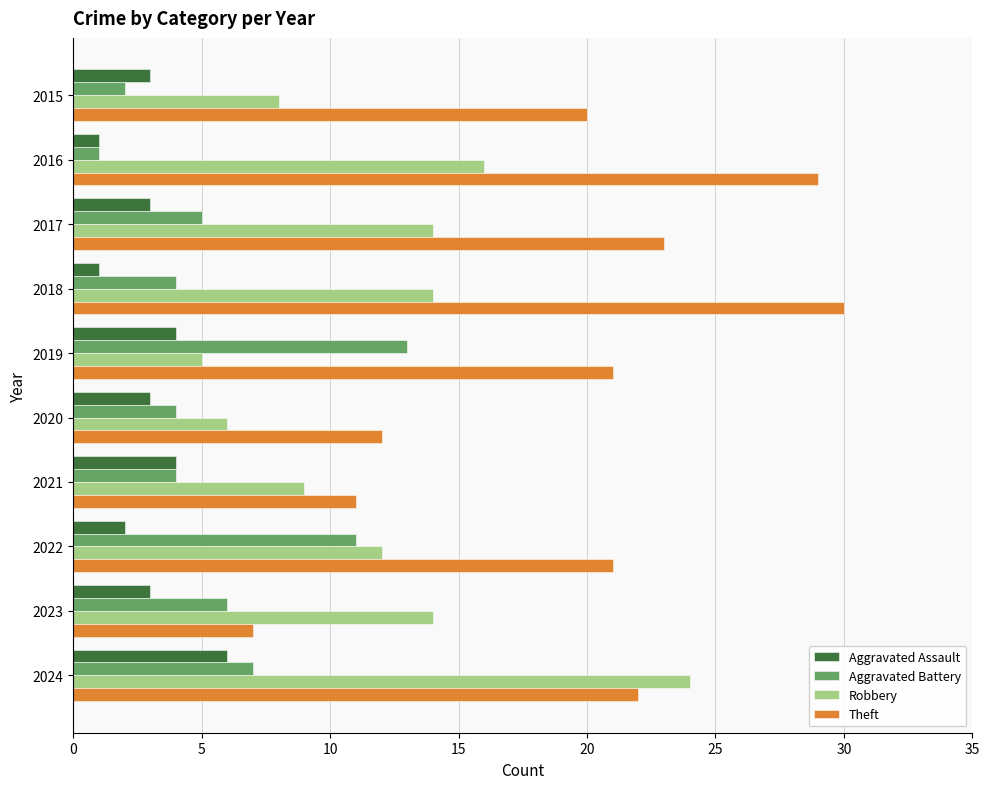

The Aggravated Battery series shows 6 at 2021. True or false?

False